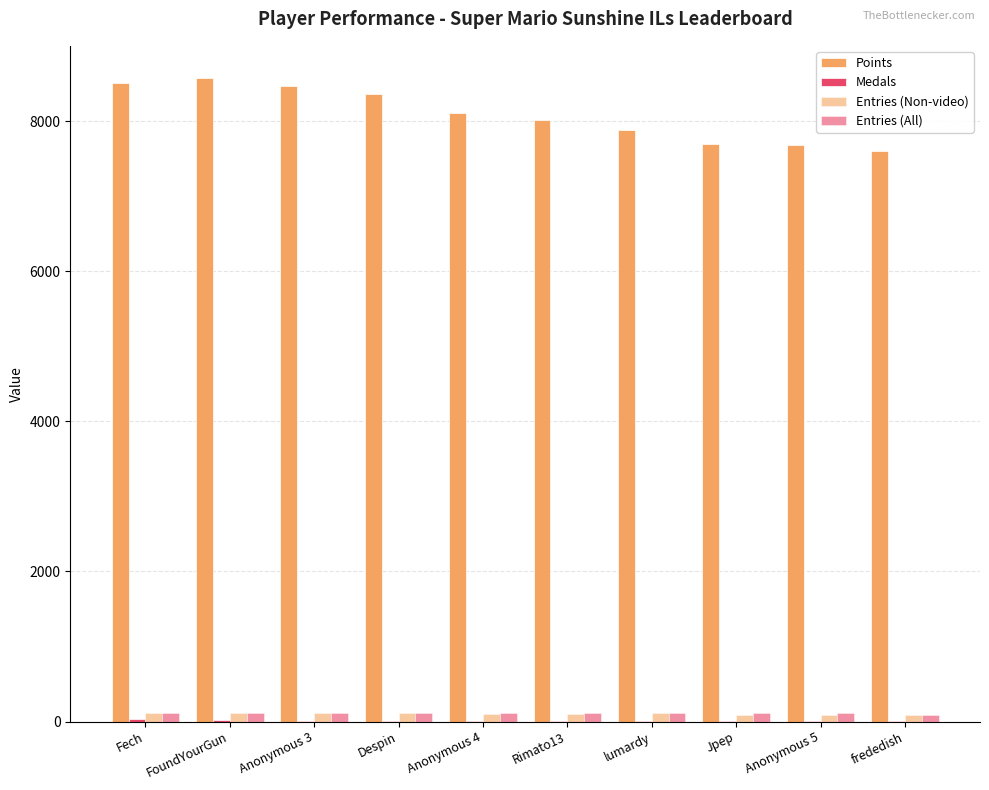

How many groups of bars are there?

10